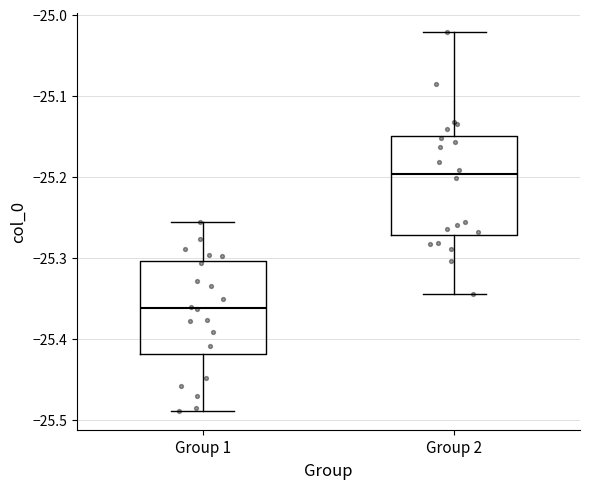

Reading left to right, transcribe this box plot: for each box, give where its median line is, the range the box spans, and where its two whiskers end, as read against the y-axis. The values are not printed on the chart, so give them approximately, as read against the axis.

Group 1: median -25.36, box -25.42 to -25.30, whiskers -25.49 to -25.26
Group 2: median -25.20, box -25.27 to -25.15, whiskers -25.34 to -25.02